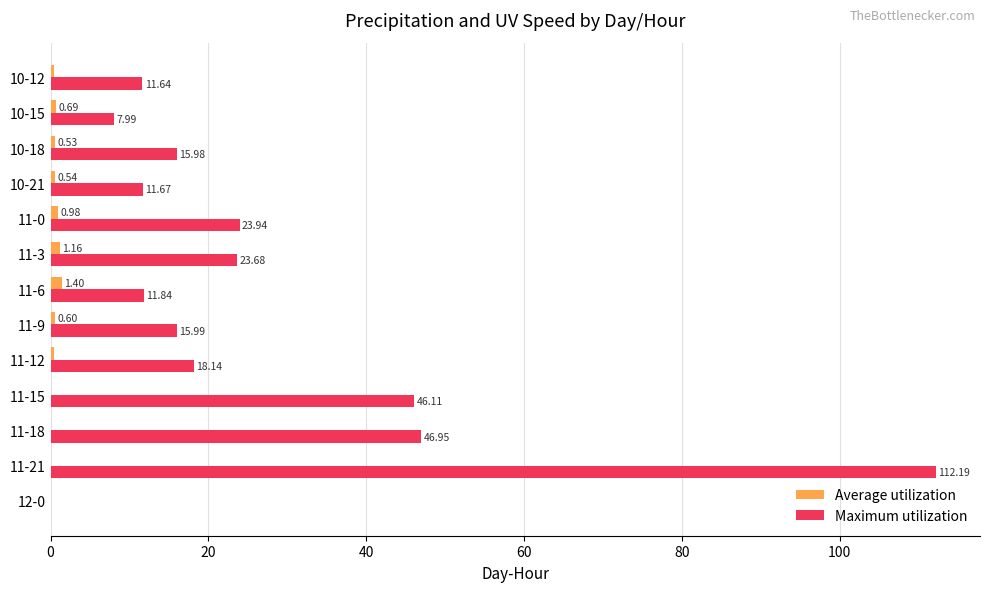

How many series are shown in this chart?

2